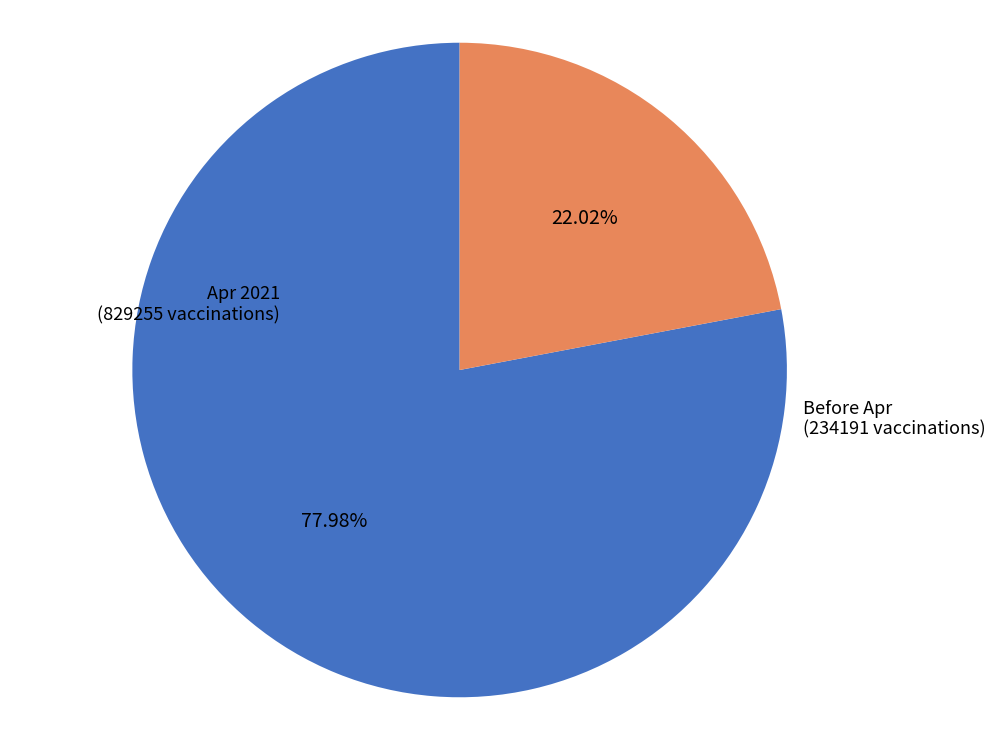

Do Apr 2021 and Before Apr together represent more than half of the pie?

Yes